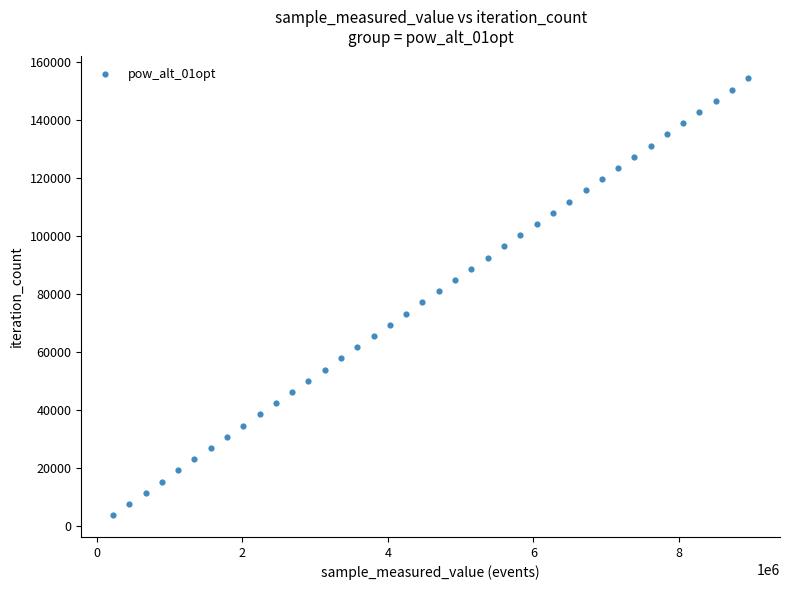

What is the range of Y values (max minus min)?

150462